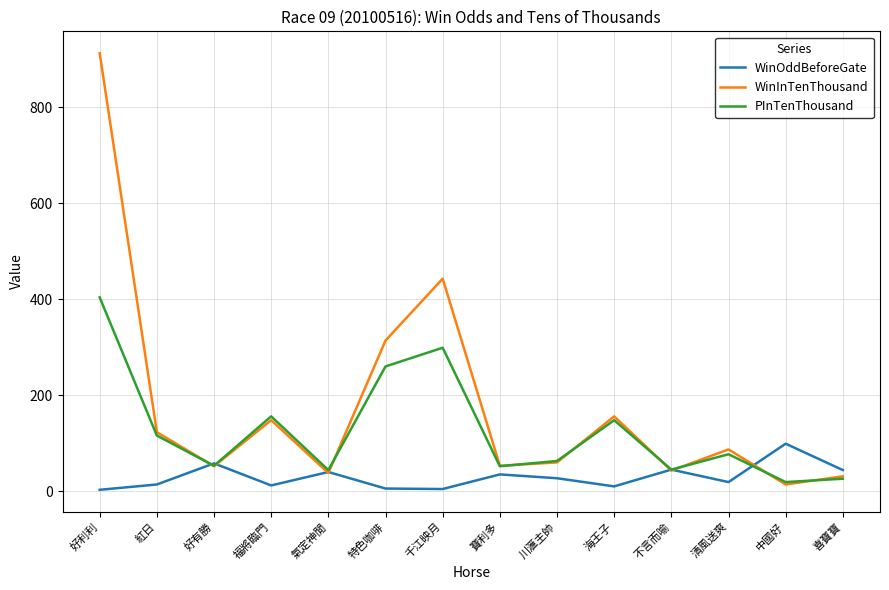

What position from the left is 川滙主帥?

9